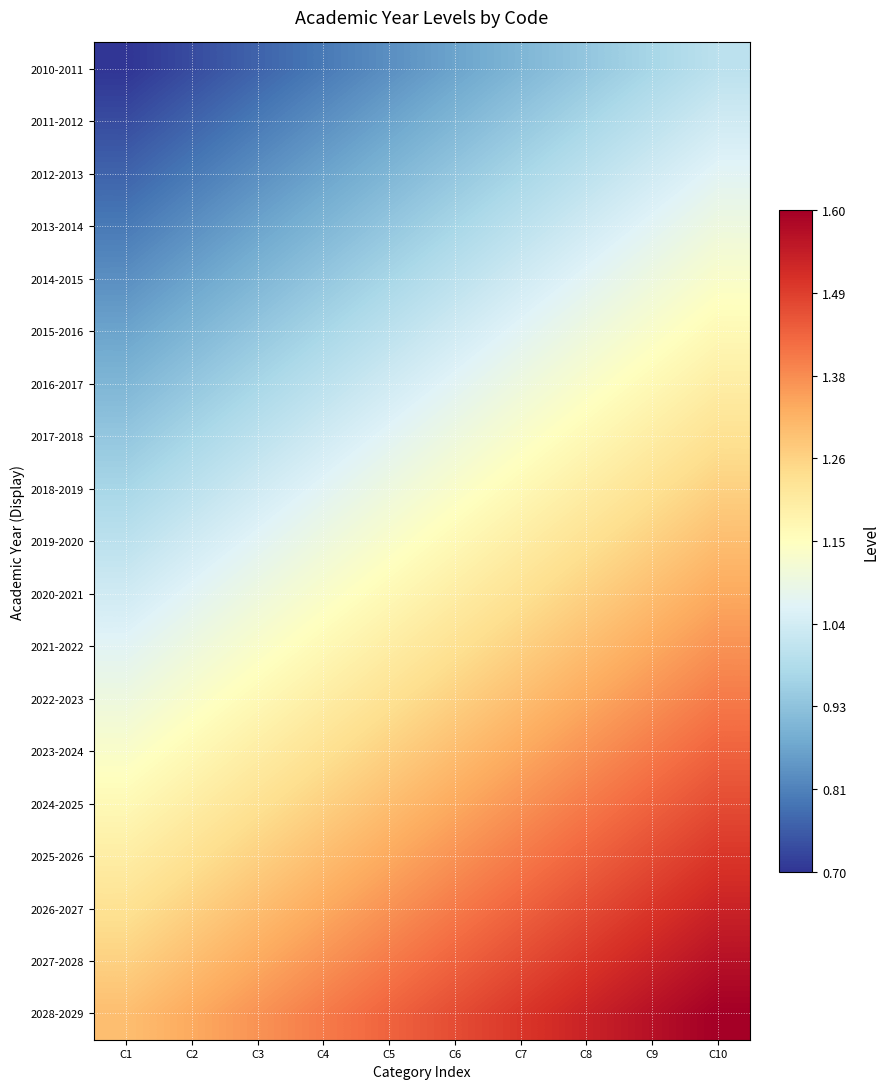

Which series has the widest spread of values?

2010-2011